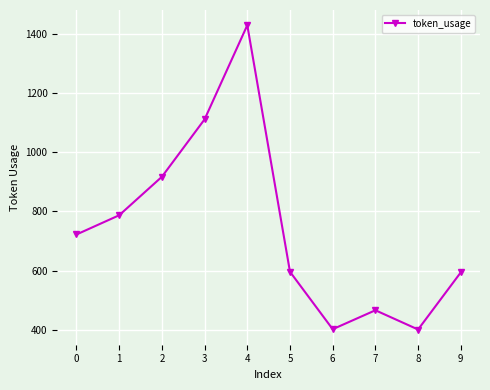

How many points are lower than both their immediate neighbors (excluding endpoints)?

2